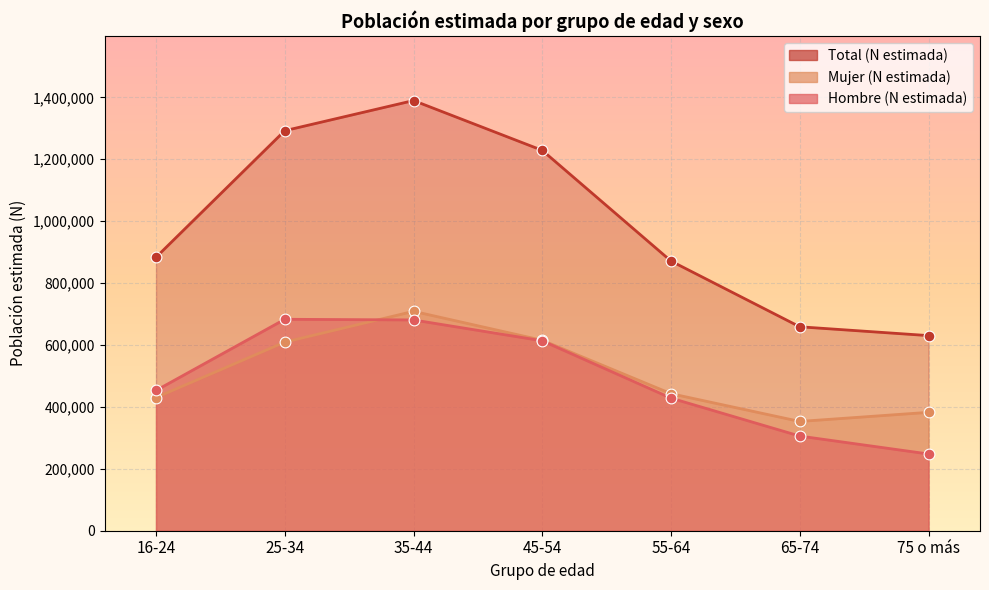

Is the value of Mujer (N estimada) at 65-74 greater than the value of Hombre (N estimada) at 35-44?

No